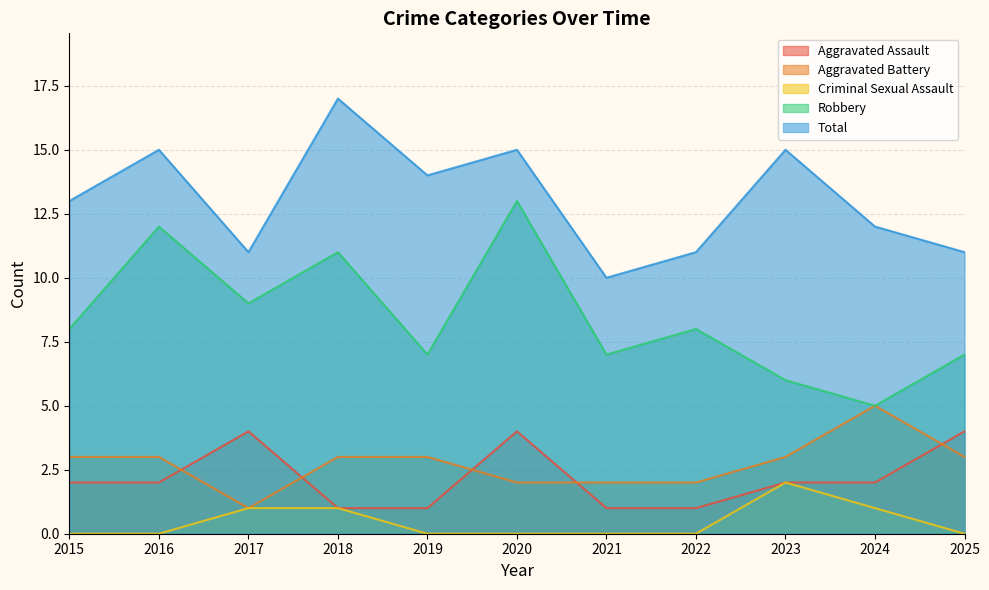

List the labels in order of Aggravated Battery value, smallest first.

2017, 2020, 2021, 2022, 2015, 2016, 2018, 2019, 2023, 2025, 2024